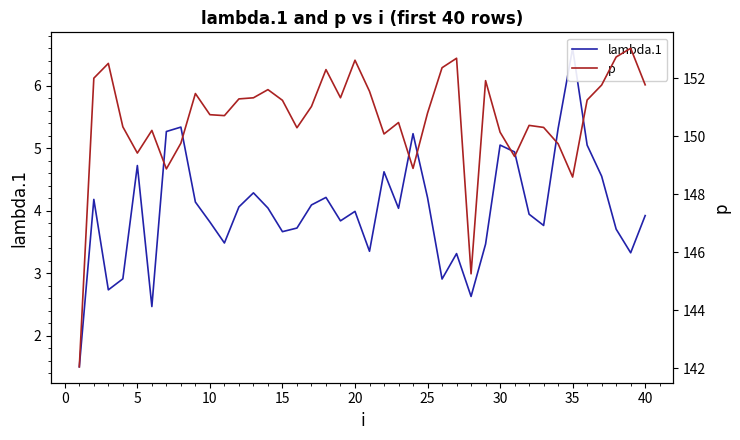

What is the smallest value displayed?

1.5